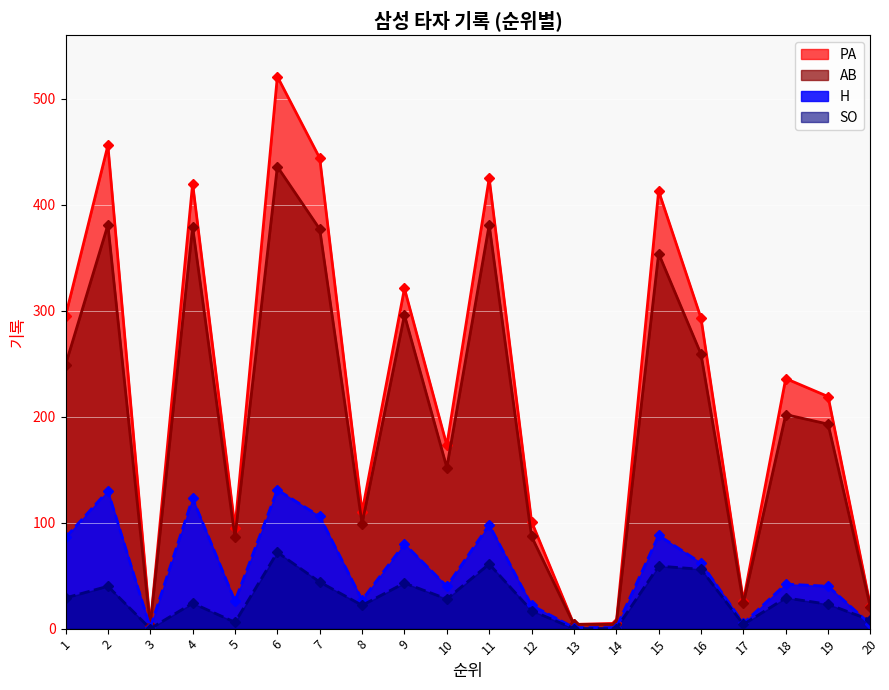

Is it true that SO equals 32 at 19?

False